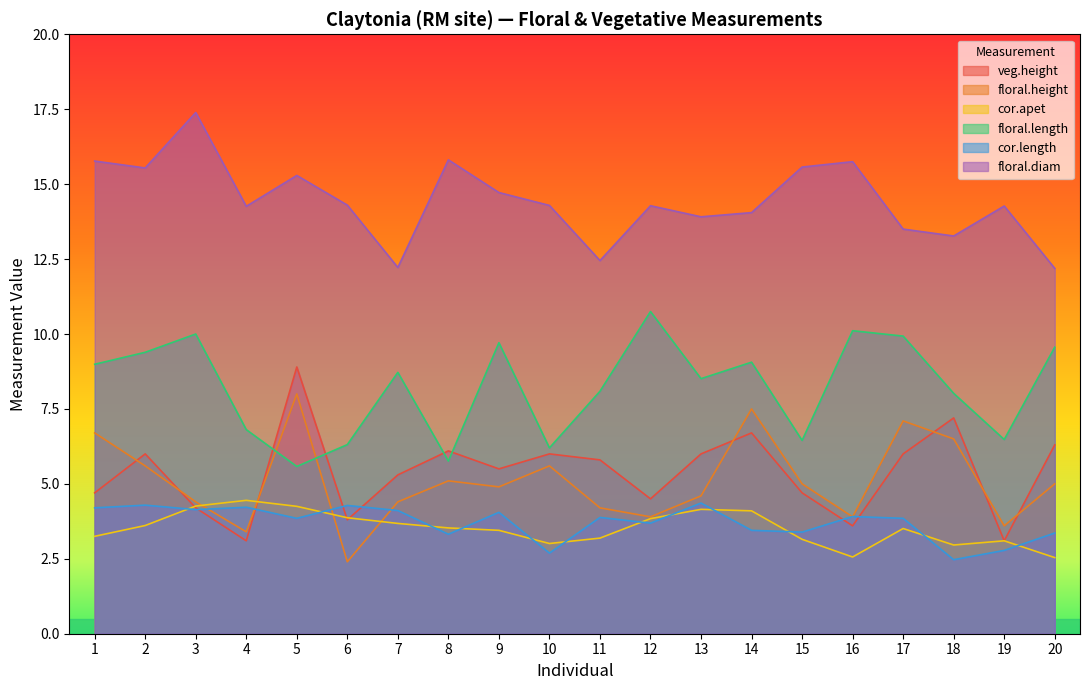

What is the difference between the maximum and second lowest values in the veg.height series?

5.8